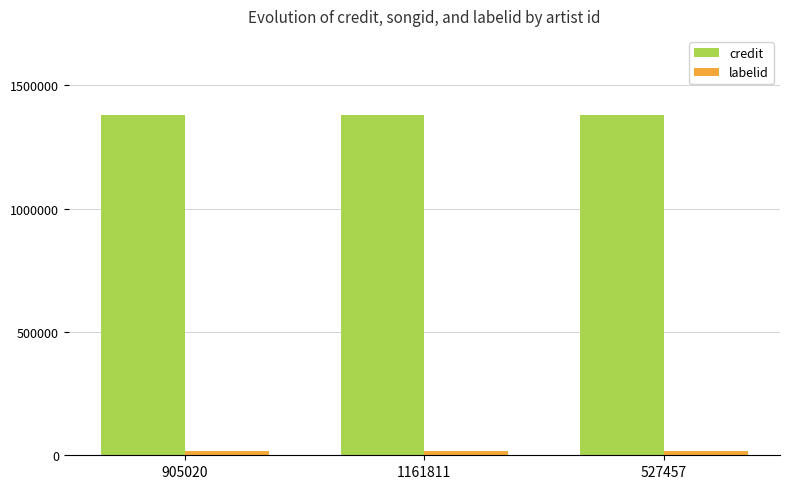

True or false: credit has a value of 1377411 at 527457.

True